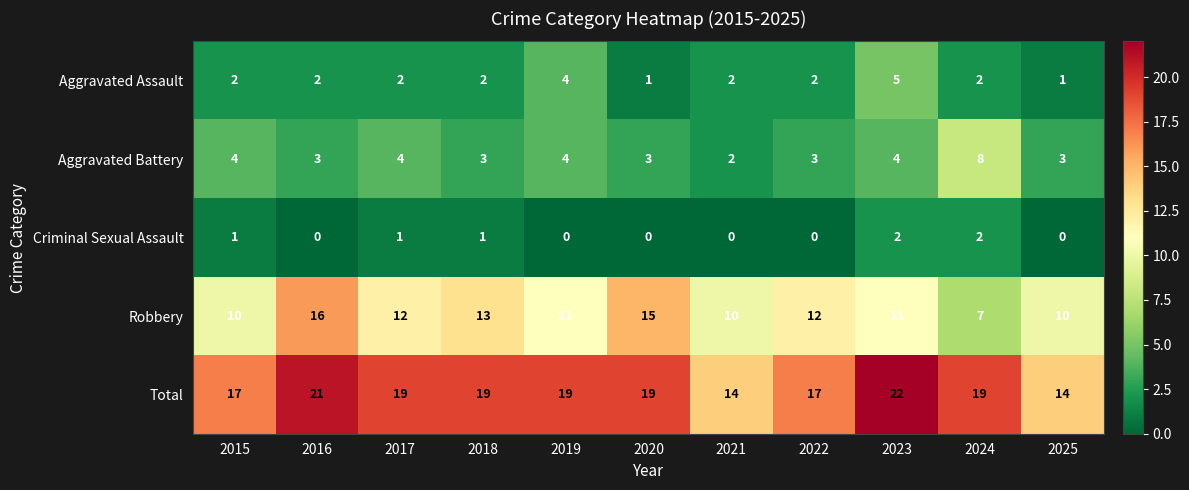

Where does the Aggravated Battery series first go above 3?

2015